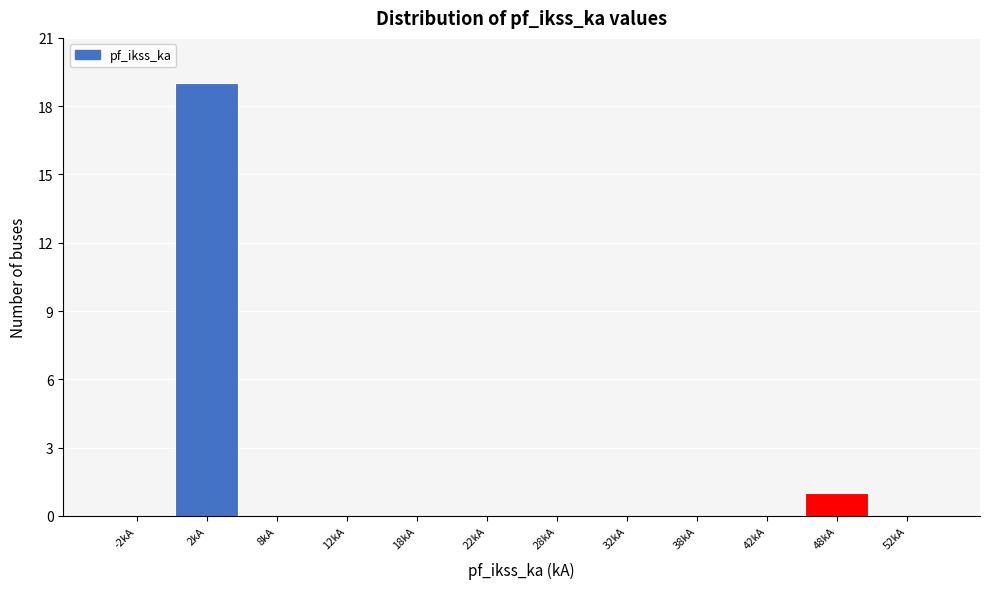

How tall is the bar that spans 45 to 50 on the x-axis? The values are not printed on the chart, so give them approximately, as read against the axis.

1